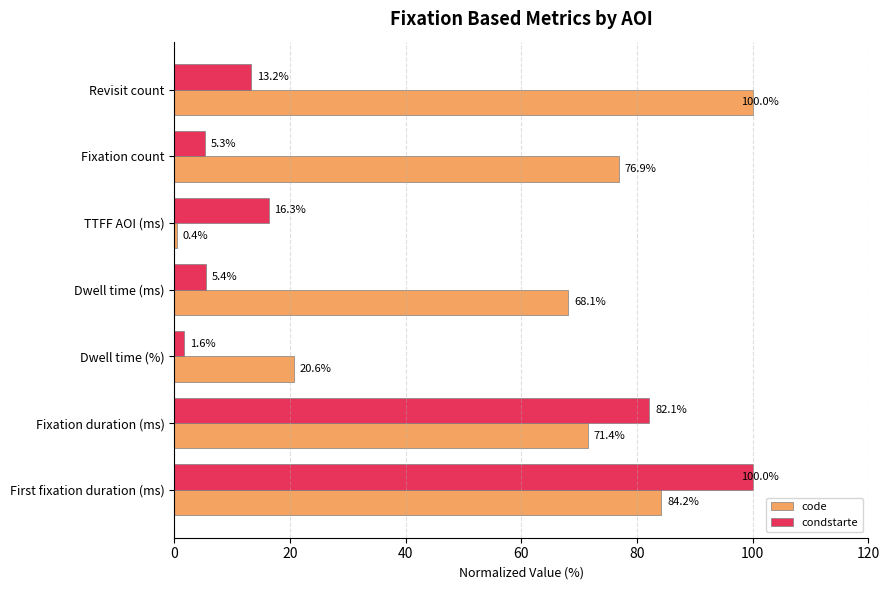

What is the spread (max minus min) of values at Revisit count?

86.8